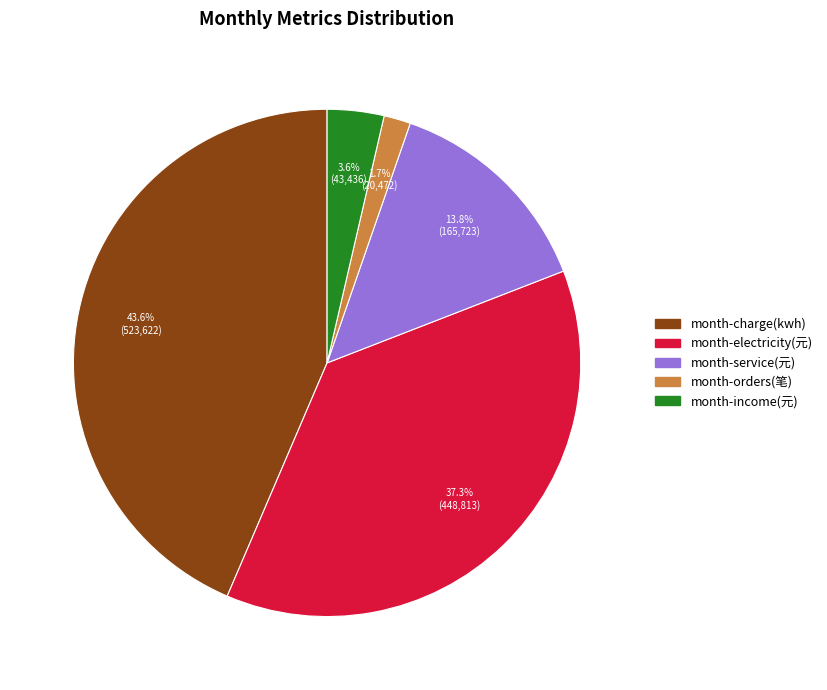

The month-charge(kwh) slice represents 56% of the pie. True or false?

False